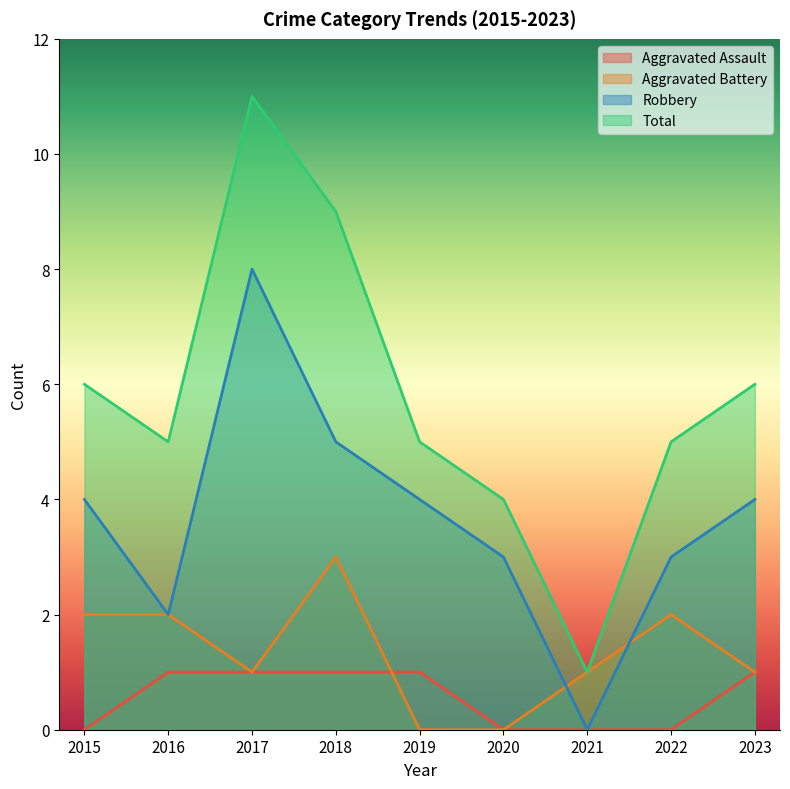

What are all the series names shown in the legend?

Aggravated Assault, Aggravated Battery, Robbery, Total